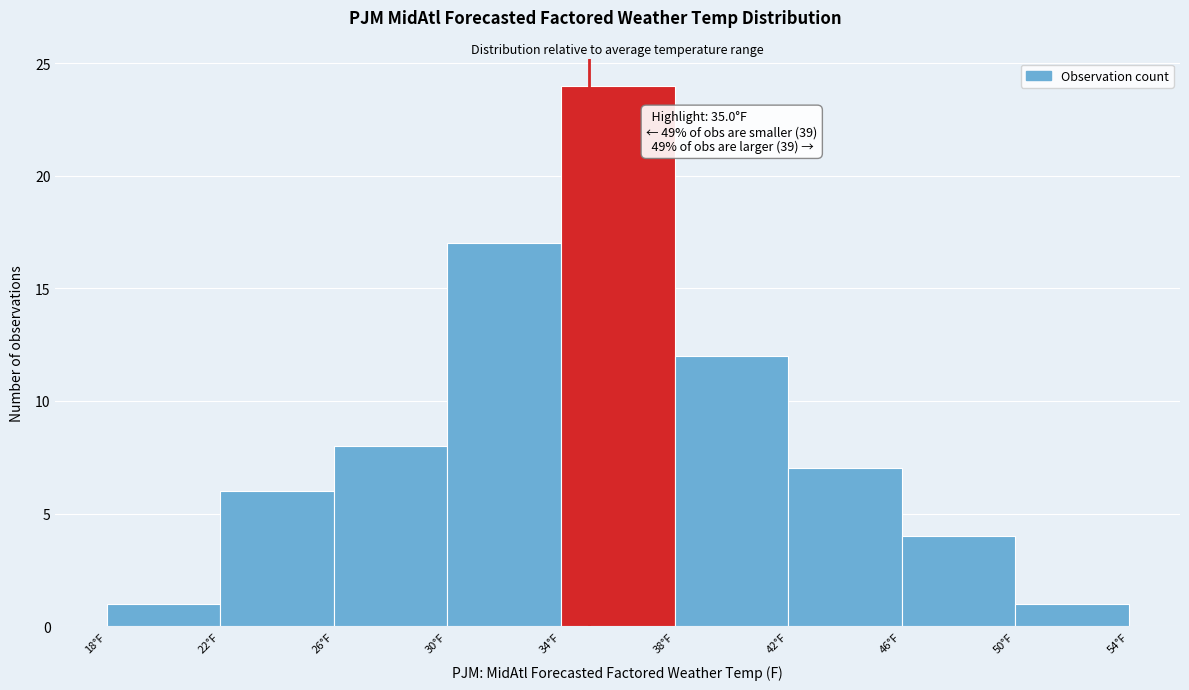

Which range on the x-axis has the tallest bar?

34 to 38